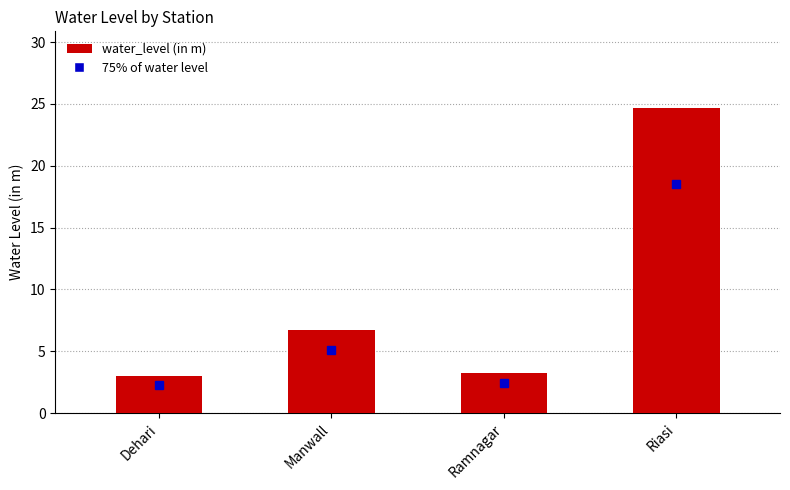

How many data points does each series have?

4